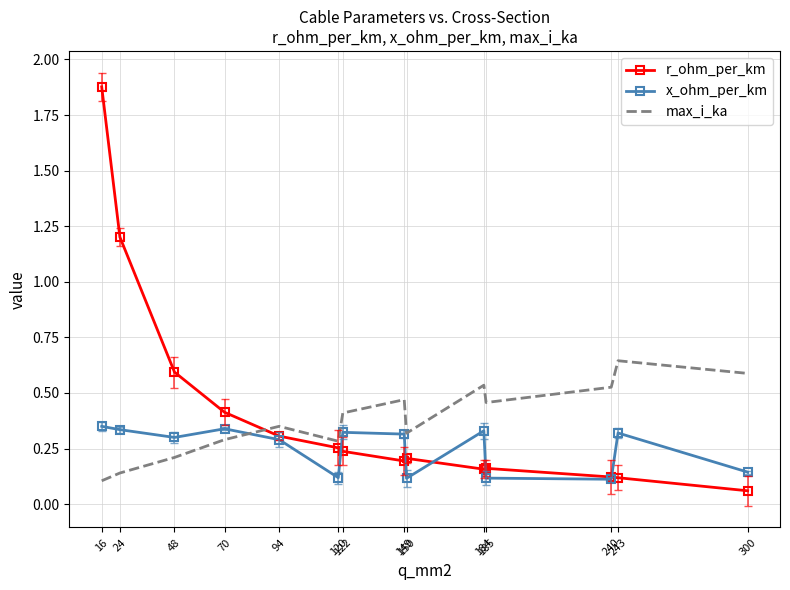

Which series has the largest range (max minus min)?

r_ohm_per_km